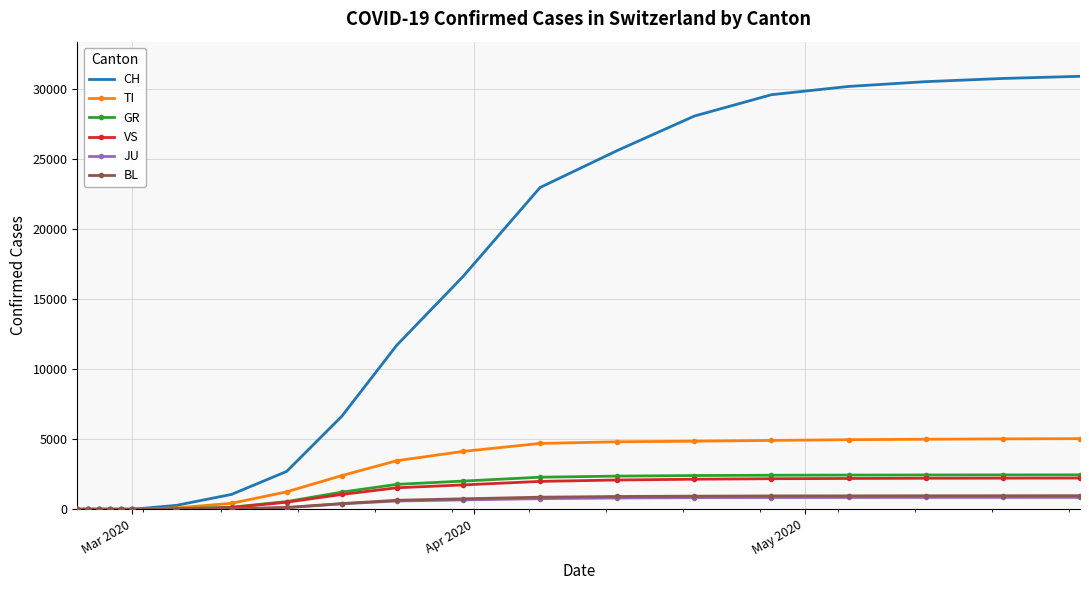

What is the maximum value shown in the chart?

30900